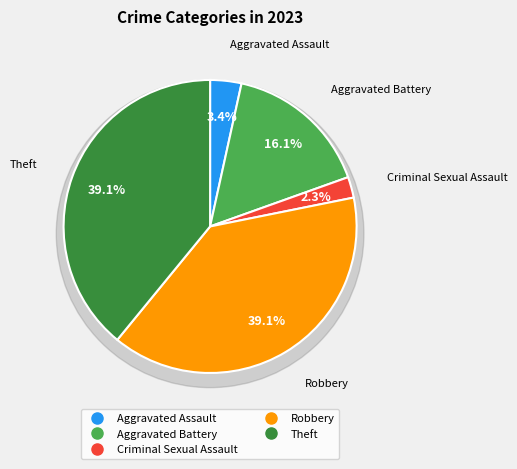

Combined, do Aggravated Battery and Aggravated Assault account for over 50%?

No